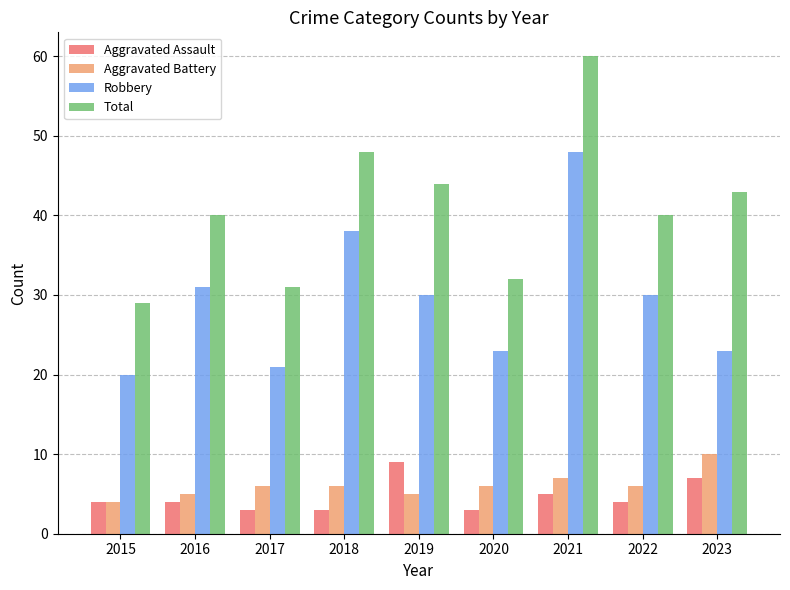

What is the difference between the highest and lowest values at 2021?

55